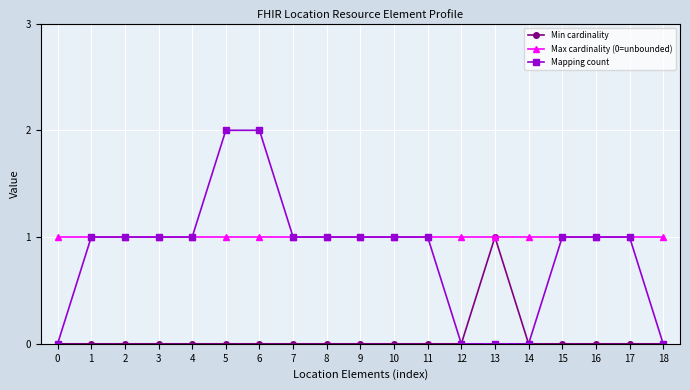

Is the value of Min cardinality at 4 greater than the value of Mapping count at 6?

No